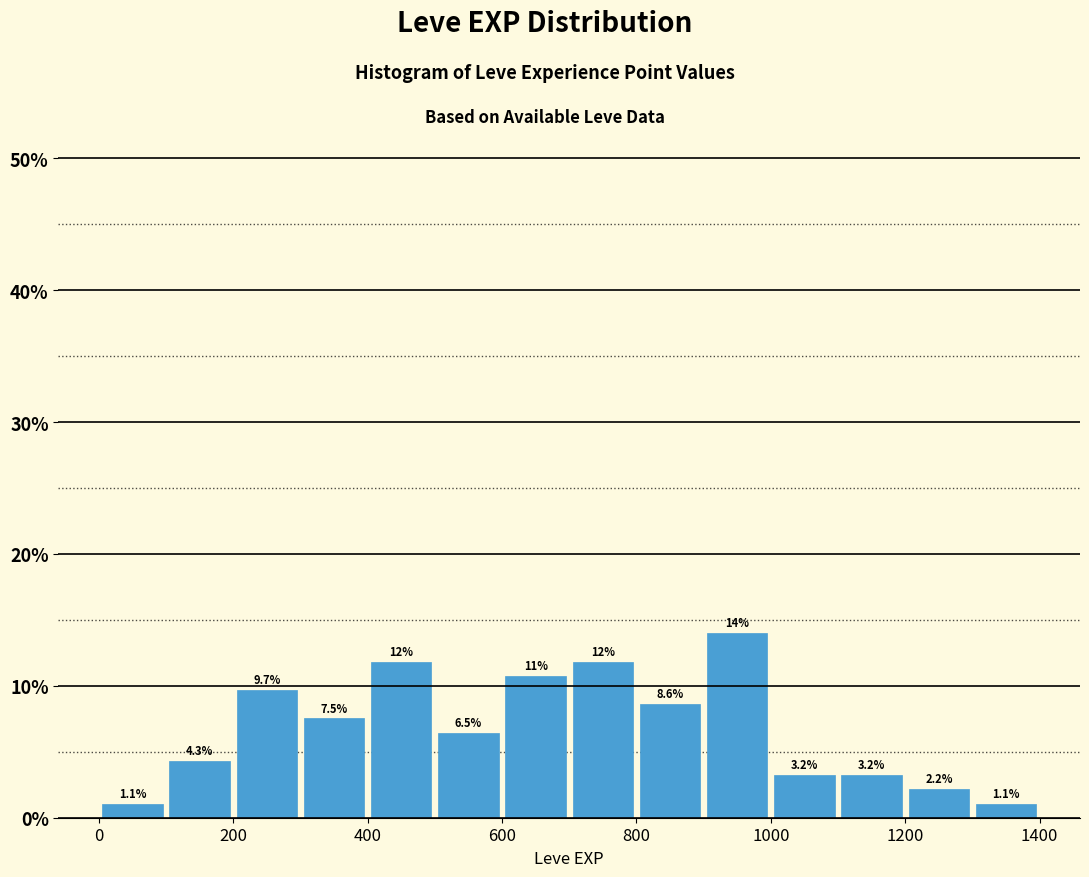

Over which range of the x-axis is the bar tallest?

900 to 1000